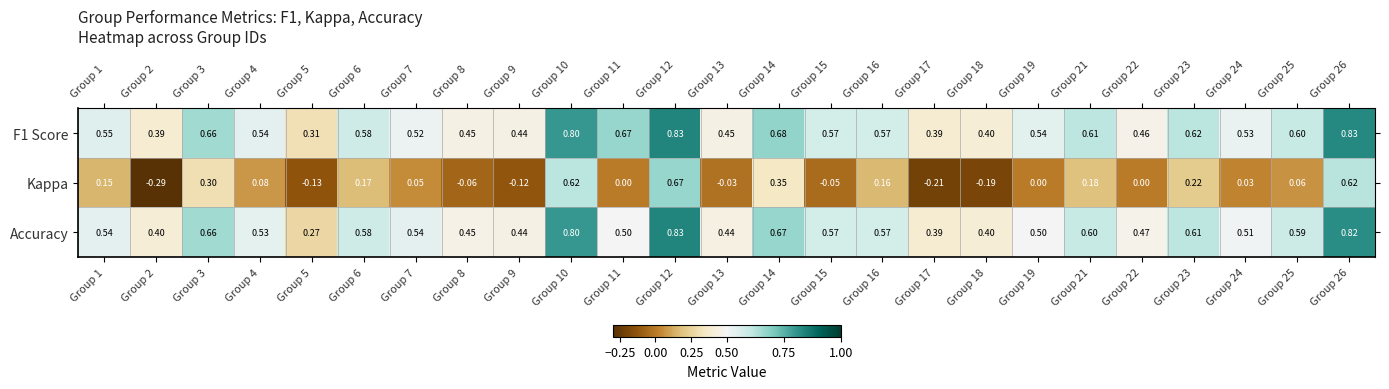

What is the maximum value shown in the chart?

0.8